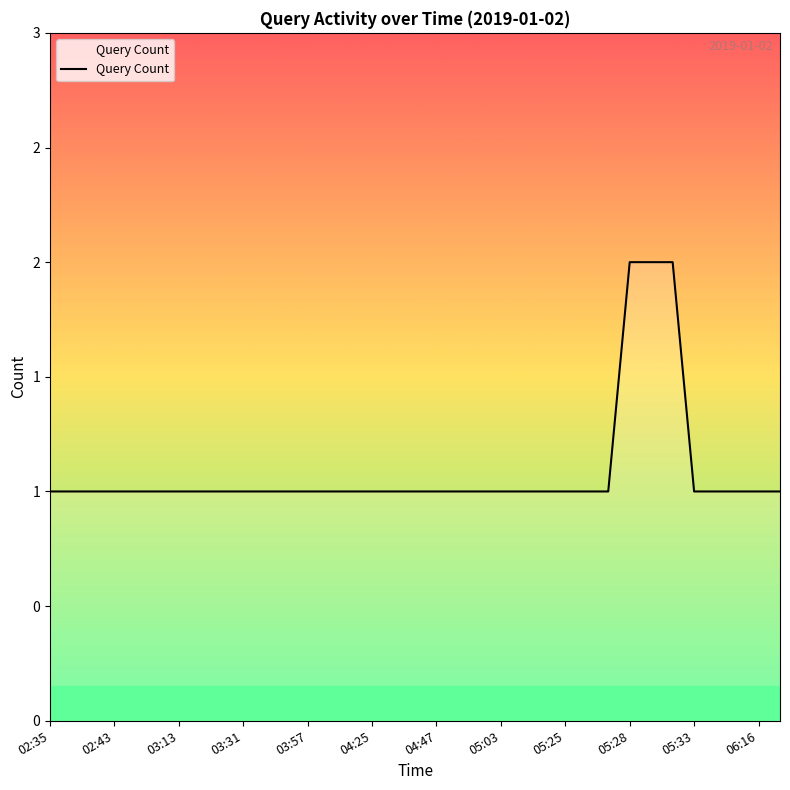

What is the difference between the maximum and minimum values?

1